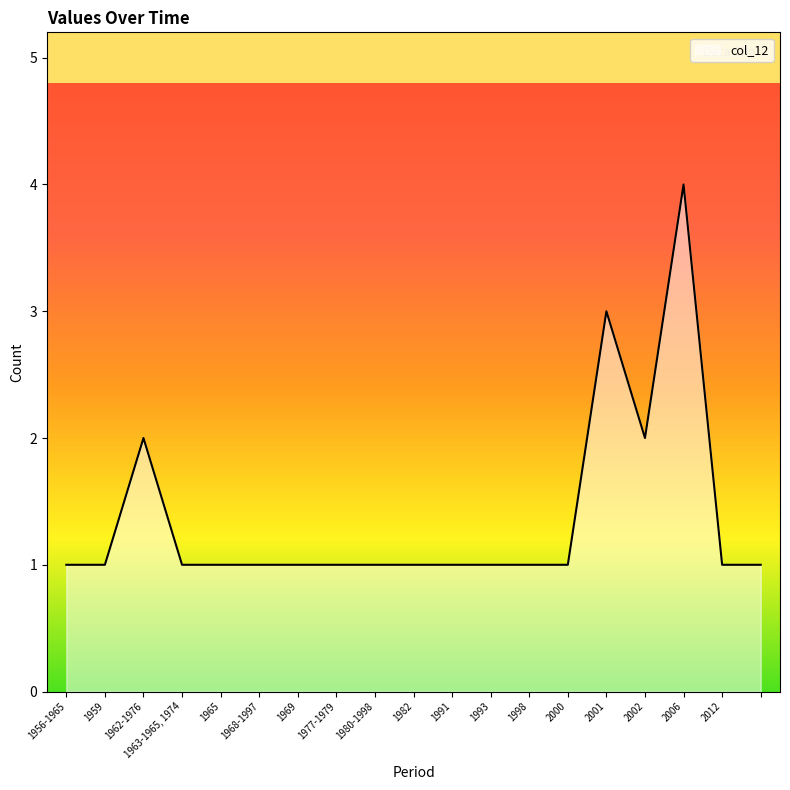

Count the number of data series in this chart.

1